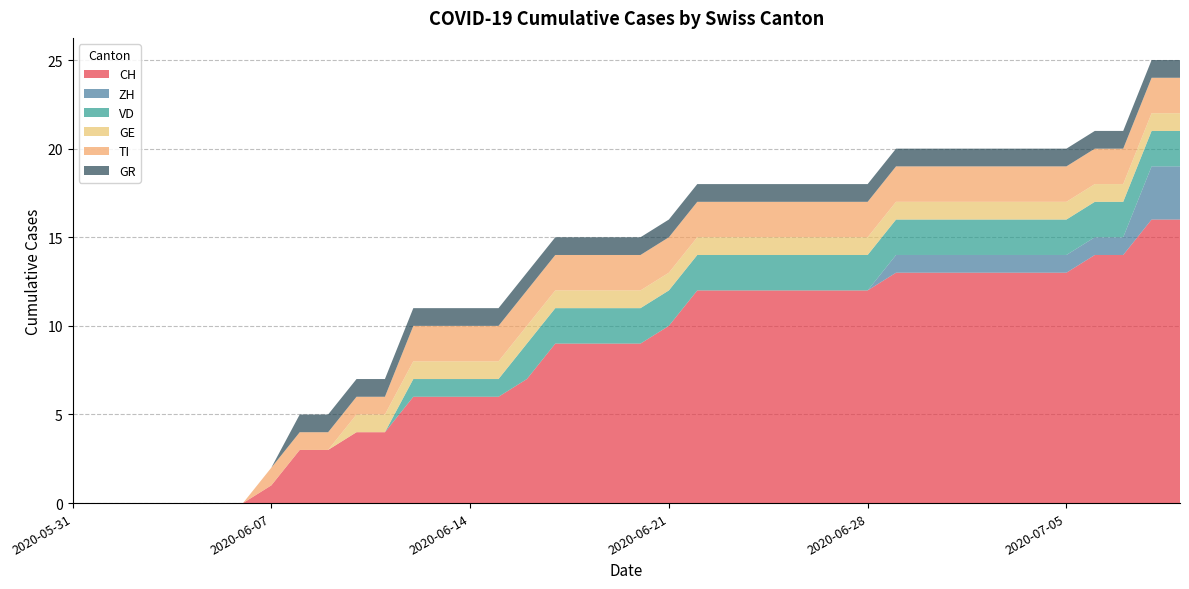

Reading left to right, transcribe all the data shown in this chart.

CH: 2020-05-31=0	2020-06-01=0	2020-06-02=0	2020-06-03=0	2020-06-04=0	2020-06-05=0	2020-06-06=0	2020-06-07=1	2020-06-08=3	2020-06-09=3	2020-06-10=4	2020-06-11=4	2020-06-12=6	2020-06-13=6	2020-06-14=6	2020-06-15=6	2020-06-16=7	2020-06-17=9	2020-06-18=9	2020-06-19=9	2020-06-20=9	2020-06-21=10	2020-06-22=12	2020-06-23=12	2020-06-24=12	2020-06-25=12	2020-06-26=12	2020-06-27=12	2020-06-28=12	2020-06-29=13	2020-06-30=13	2020-07-01=13	2020-07-02=13	2020-07-03=13	2020-07-04=13	2020-07-05=13	2020-07-06=14	2020-07-07=14	2020-07-08=16	2020-07-09=16
ZH: 2020-05-31=0	2020-06-01=0	2020-06-02=0	2020-06-03=0	2020-06-04=0	2020-06-05=0	2020-06-06=0	2020-06-07=0	2020-06-08=0	2020-06-09=0	2020-06-10=0	2020-06-11=0	2020-06-12=0	2020-06-13=0	2020-06-14=0	2020-06-15=0	2020-06-16=0	2020-06-17=0	2020-06-18=0	2020-06-19=0	2020-06-20=0	2020-06-21=0	2020-06-22=0	2020-06-23=0	2020-06-24=0	2020-06-25=0	2020-06-26=0	2020-06-27=0	2020-06-28=0	2020-06-29=1	2020-06-30=1	2020-07-01=1	2020-07-02=1	2020-07-03=1	2020-07-04=1	2020-07-05=1	2020-07-06=1	2020-07-07=1	2020-07-08=3	2020-07-09=3
VD: 2020-05-31=0	2020-06-01=0	2020-06-02=0	2020-06-03=0	2020-06-04=0	2020-06-05=0	2020-06-06=0	2020-06-07=0	2020-06-08=0	2020-06-09=0	2020-06-10=0	2020-06-11=0	2020-06-12=1	2020-06-13=1	2020-06-14=1	2020-06-15=1	2020-06-16=2	2020-06-17=2	2020-06-18=2	2020-06-19=2	2020-06-20=2	2020-06-21=2	2020-06-22=2	2020-06-23=2	2020-06-24=2	2020-06-25=2	2020-06-26=2	2020-06-27=2	2020-06-28=2	2020-06-29=2	2020-06-30=2	2020-07-01=2	2020-07-02=2	2020-07-03=2	2020-07-04=2	2020-07-05=2	2020-07-06=2	2020-07-07=2	2020-07-08=2	2020-07-09=2
GE: 2020-05-31=0	2020-06-01=0	2020-06-02=0	2020-06-03=0	2020-06-04=0	2020-06-05=0	2020-06-06=0	2020-06-07=0	2020-06-08=0	2020-06-09=0	2020-06-10=1	2020-06-11=1	2020-06-12=1	2020-06-13=1	2020-06-14=1	2020-06-15=1	2020-06-16=1	2020-06-17=1	2020-06-18=1	2020-06-19=1	2020-06-20=1	2020-06-21=1	2020-06-22=1	2020-06-23=1	2020-06-24=1	2020-06-25=1	2020-06-26=1	2020-06-27=1	2020-06-28=1	2020-06-29=1	2020-06-30=1	2020-07-01=1	2020-07-02=1	2020-07-03=1	2020-07-04=1	2020-07-05=1	2020-07-06=1	2020-07-07=1	2020-07-08=1	2020-07-09=1
TI: 2020-05-31=0	2020-06-01=0	2020-06-02=0	2020-06-03=0	2020-06-04=0	2020-06-05=0	2020-06-06=0	2020-06-07=1	2020-06-08=1	2020-06-09=1	2020-06-10=1	2020-06-11=1	2020-06-12=2	2020-06-13=2	2020-06-14=2	2020-06-15=2	2020-06-16=2	2020-06-17=2	2020-06-18=2	2020-06-19=2	2020-06-20=2	2020-06-21=2	2020-06-22=2	2020-06-23=2	2020-06-24=2	2020-06-25=2	2020-06-26=2	2020-06-27=2	2020-06-28=2	2020-06-29=2	2020-06-30=2	2020-07-01=2	2020-07-02=2	2020-07-03=2	2020-07-04=2	2020-07-05=2	2020-07-06=2	2020-07-07=2	2020-07-08=2	2020-07-09=2
GR: 2020-05-31=0	2020-06-01=0	2020-06-02=0	2020-06-03=0	2020-06-04=0	2020-06-05=0	2020-06-06=0	2020-06-07=0	2020-06-08=1	2020-06-09=1	2020-06-10=1	2020-06-11=1	2020-06-12=1	2020-06-13=1	2020-06-14=1	2020-06-15=1	2020-06-16=1	2020-06-17=1	2020-06-18=1	2020-06-19=1	2020-06-20=1	2020-06-21=1	2020-06-22=1	2020-06-23=1	2020-06-24=1	2020-06-25=1	2020-06-26=1	2020-06-27=1	2020-06-28=1	2020-06-29=1	2020-06-30=1	2020-07-01=1	2020-07-02=1	2020-07-03=1	2020-07-04=1	2020-07-05=1	2020-07-06=1	2020-07-07=1	2020-07-08=1	2020-07-09=1